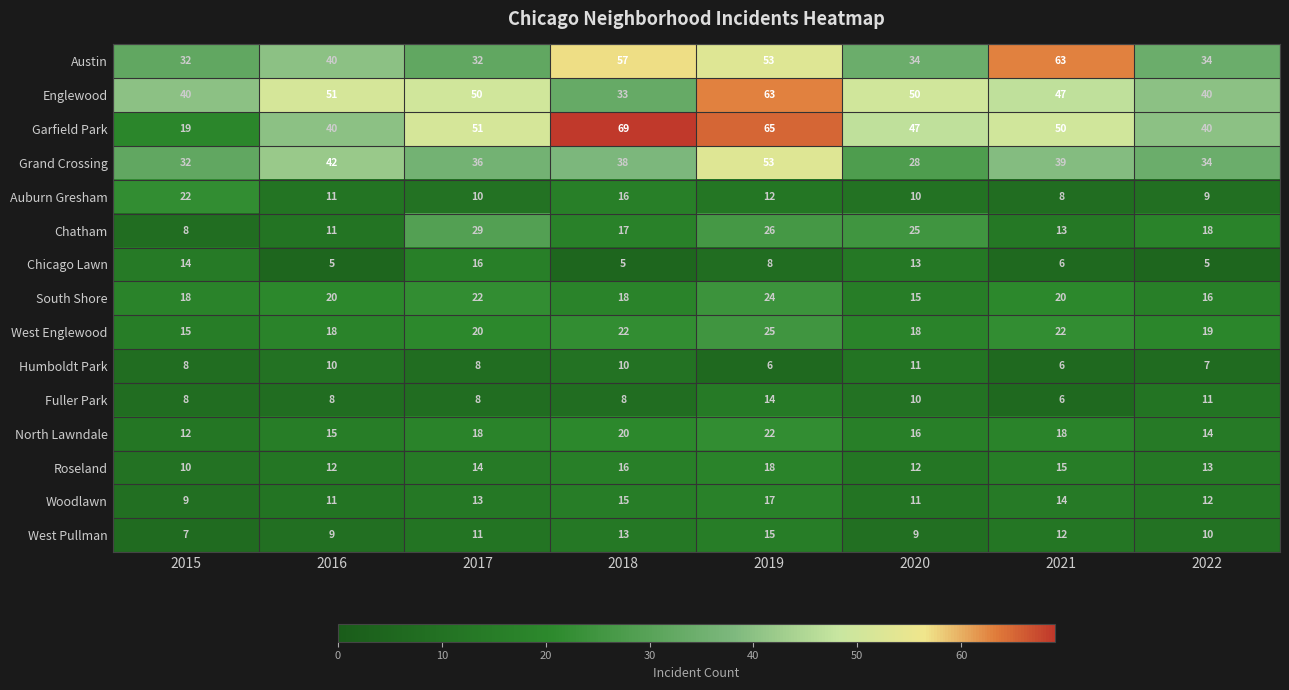

What is the difference between the highest and lowest values at 2017?

43